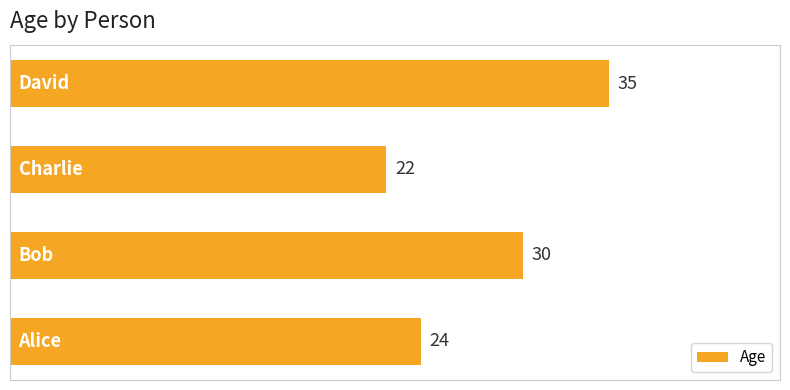

What is the smallest value displayed?

22